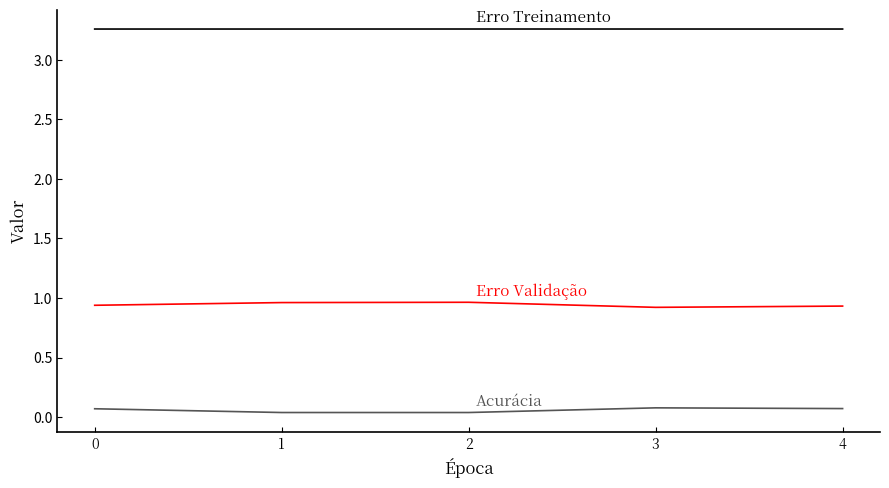

What is the difference between the highest and lowest values at 3?

3.2